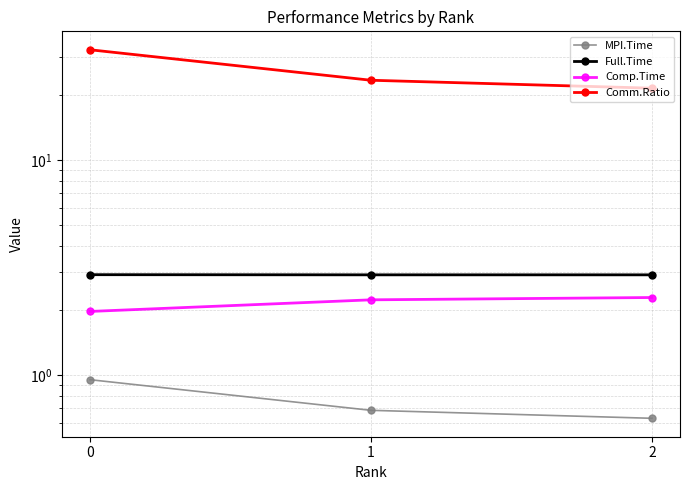

How many categories are shown in the chart?

3